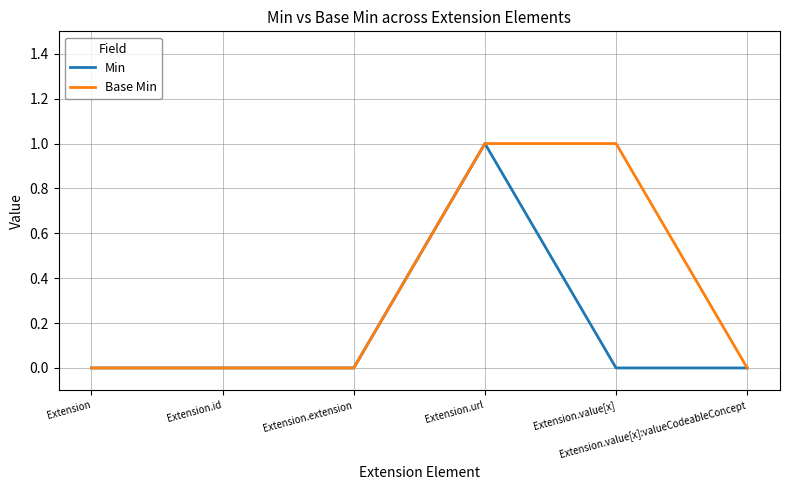

What is the sum of all Min values?

1